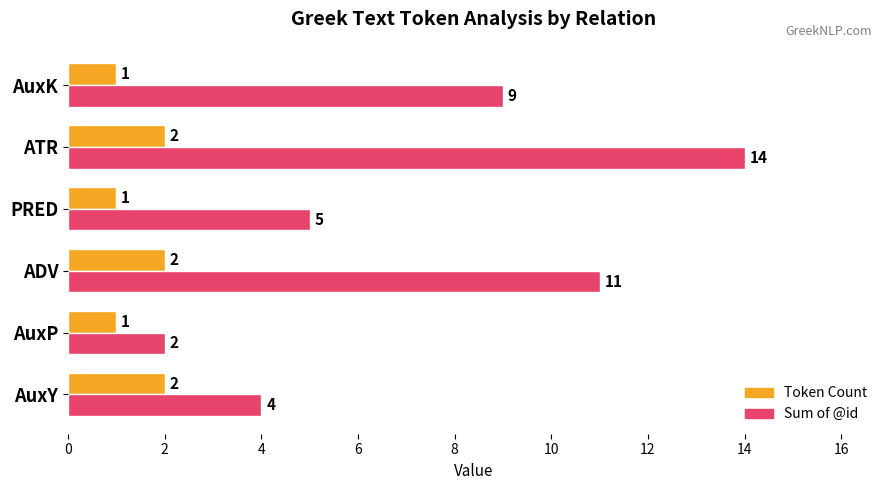

What are all the series names shown in the legend?

Token Count, Sum of @id